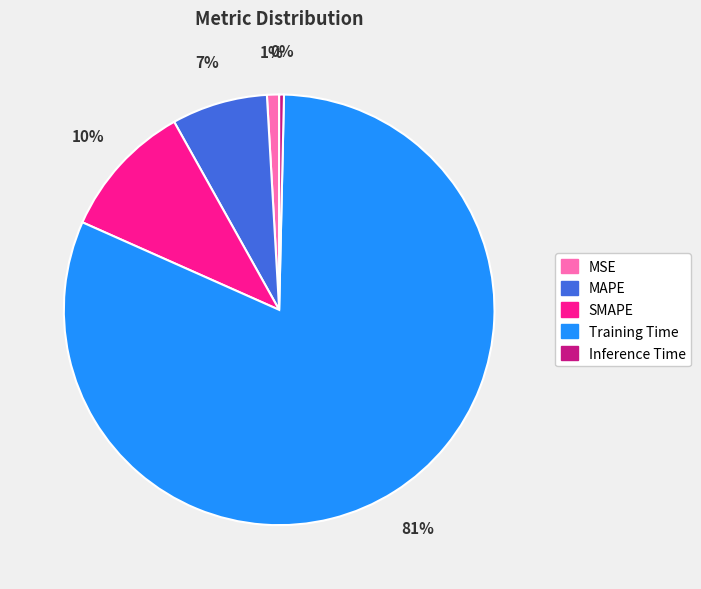

What is the largest slice in the pie chart?

Training Time